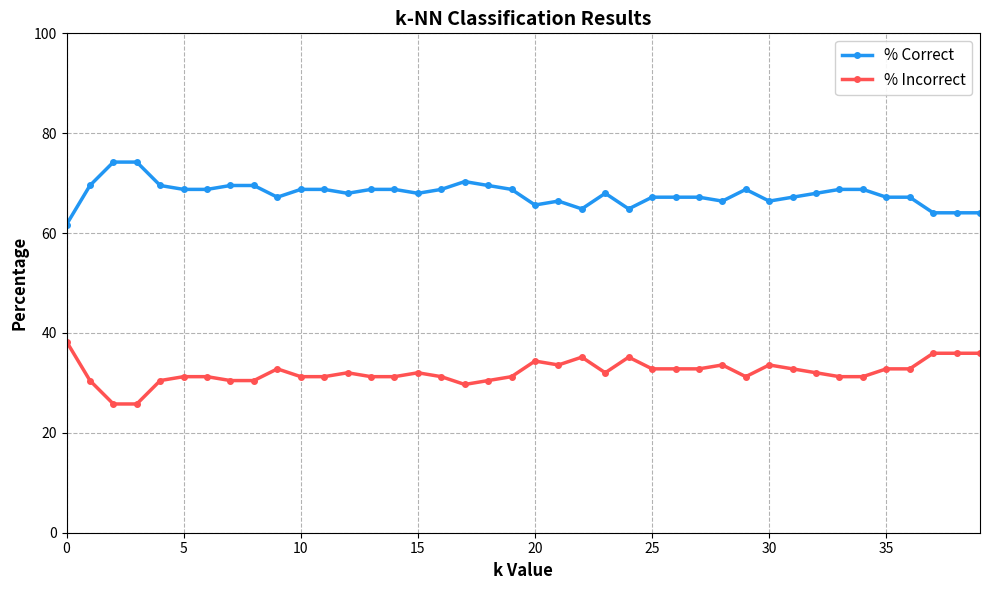

What is the value of the % Incorrect point at the 39th from the left?

35.9